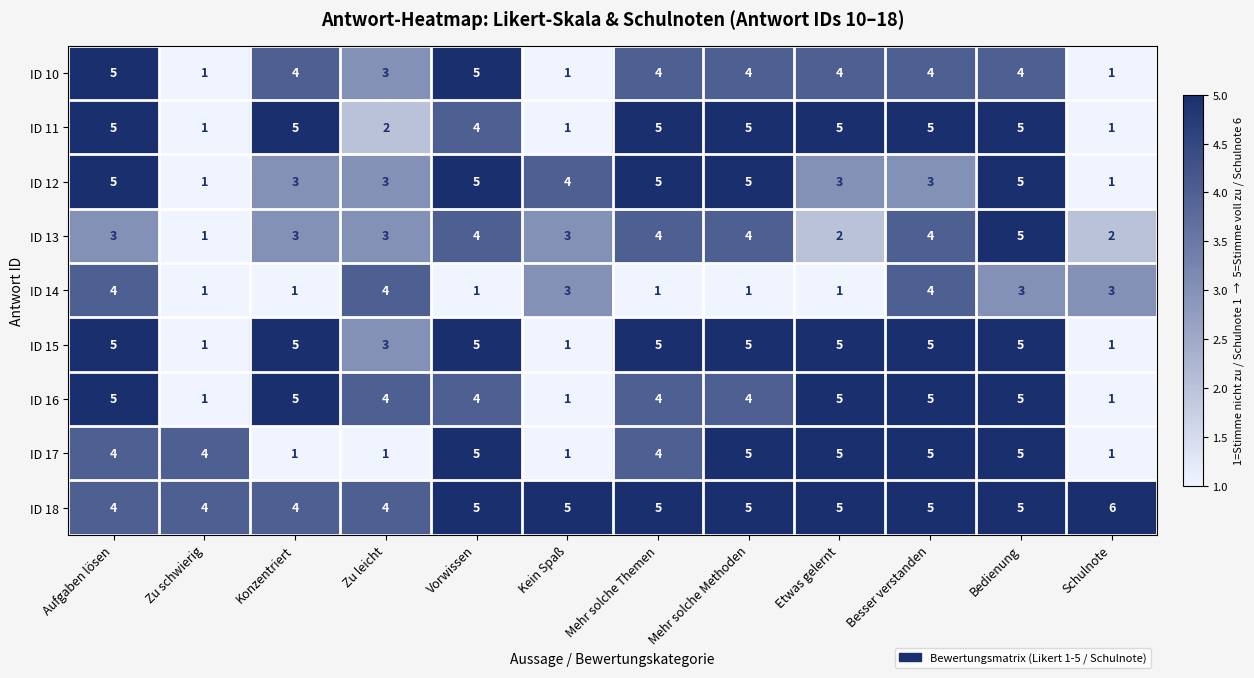

How many ID 12 values are between 3 and 5?

10